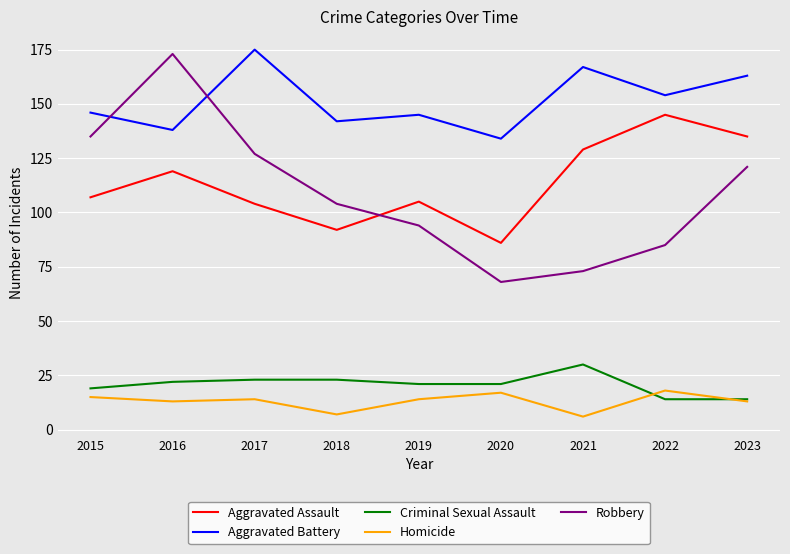

What is the difference between the maximum and minimum values in the Criminal Sexual Assault series?

16